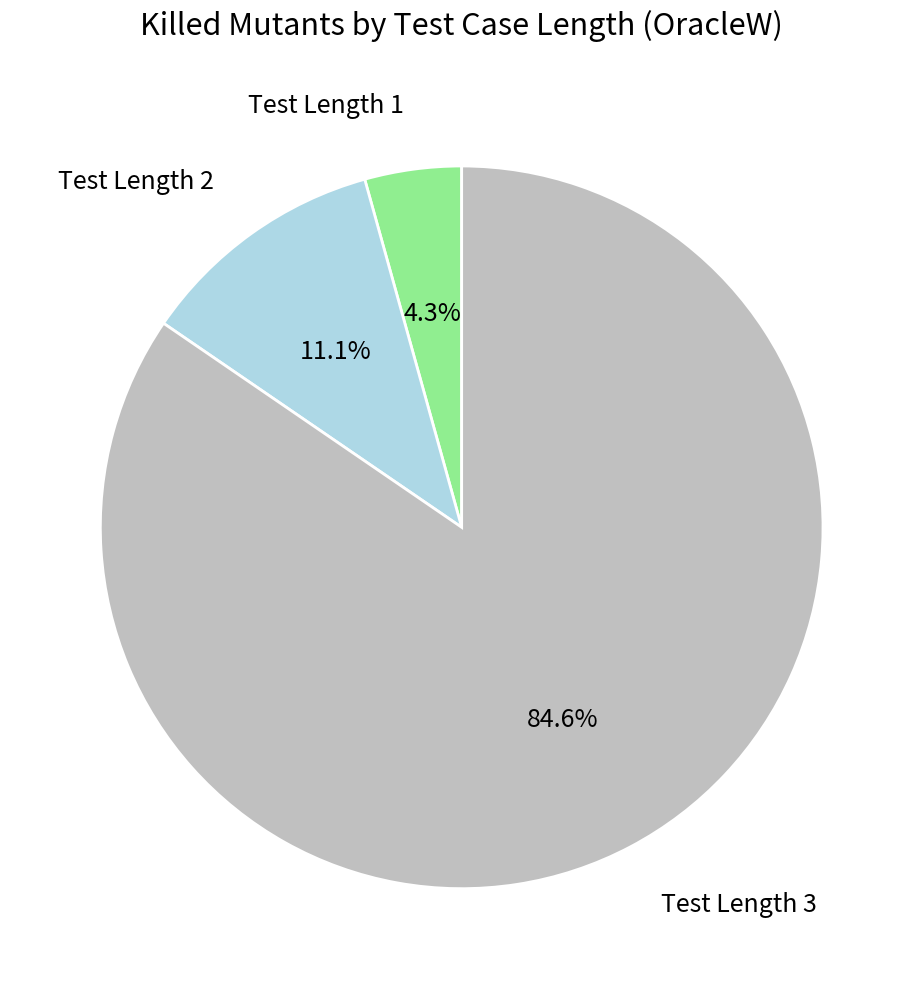

Is there any slice that represents more than half of the pie?

Yes